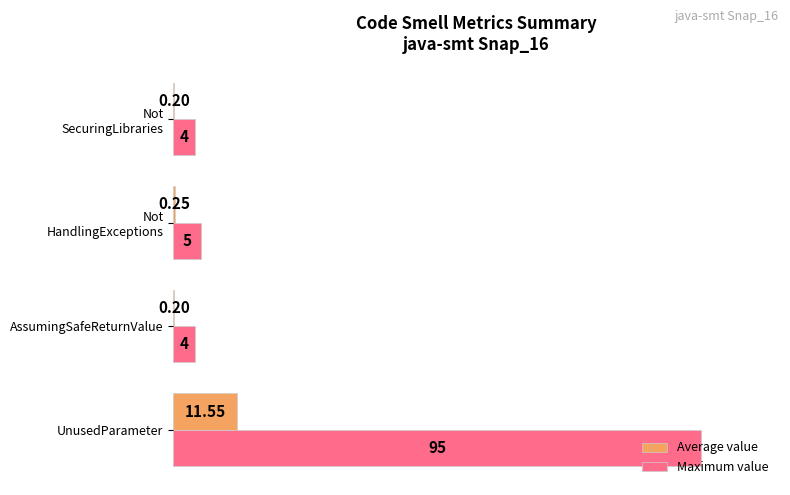

What is the difference between the second highest and second lowest values in the Average value series?

0.1